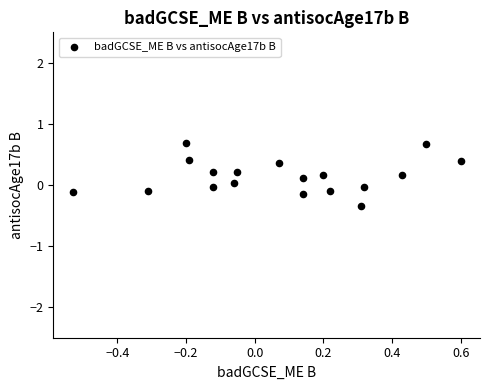

What is the range of X values (max minus min)?

1.1